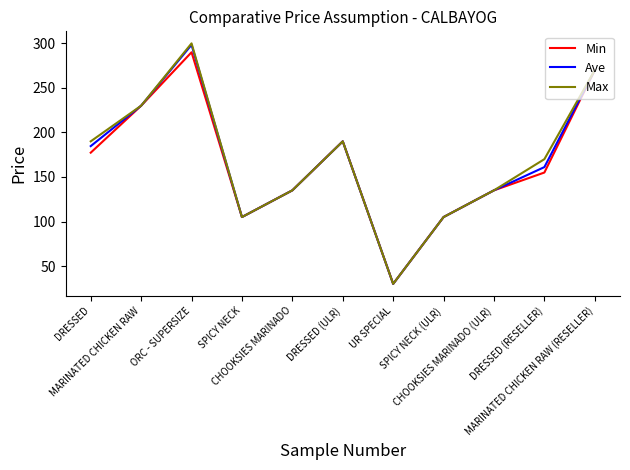

What is the difference between the maximum and second lowest values in the Min series?

185.0